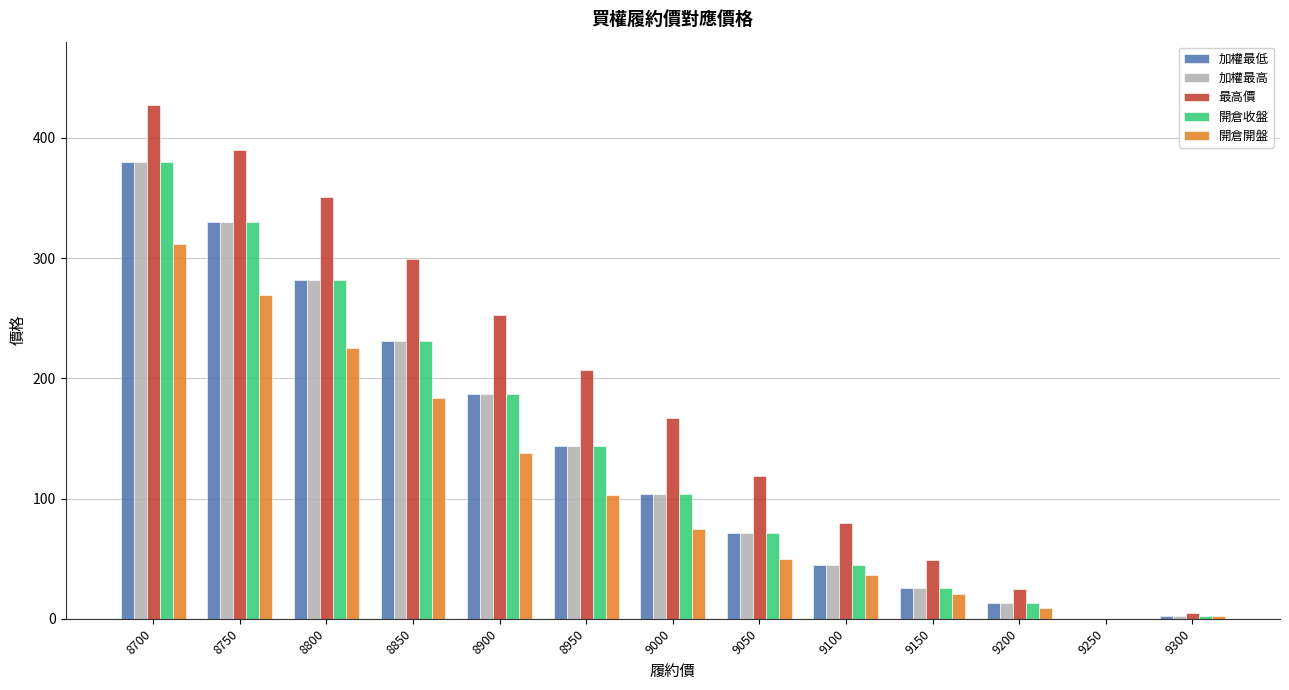

Reading right to left, extract all data points from this chart.

加權最低: 9300=2.6	9250=0.0	9200=13.5	9150=25.5	9100=45.0	9050=71.0	9000=104.0	8950=144.0	8900=187.0	8850=231.0	8800=282.0	8750=330.0	8700=380.0
加權最高: 9300=2.6	9250=0.0	9200=13.5	9150=25.5	9100=45.0	9050=71.0	9000=104.0	8950=144.0	8900=187.0	8850=231.0	8800=282.0	8750=330.0	8700=380.0
最高價: 9300=4.4	9250=0.0	9200=25.0	9150=48.5	9100=80.0	9050=119.0	9000=167.0	8950=207.0	8900=253.0	8850=299.0	8800=351.0	8750=390.0	8700=427.0
開倉收盤: 9300=2.6	9250=0.0	9200=13.5	9150=25.5	9100=45.0	9050=71.0	9000=104.0	8950=144.0	8900=187.0	8850=231.0	8800=282.0	8750=330.0	8700=380.0
開倉開盤: 9300=2.1	9250=0.0	9200=9.0	9150=20.5	9100=36.5	9050=50.0	9000=75.0	8950=103.0	8900=138.0	8850=184.0	8800=225.0	8750=269.0	8700=312.0